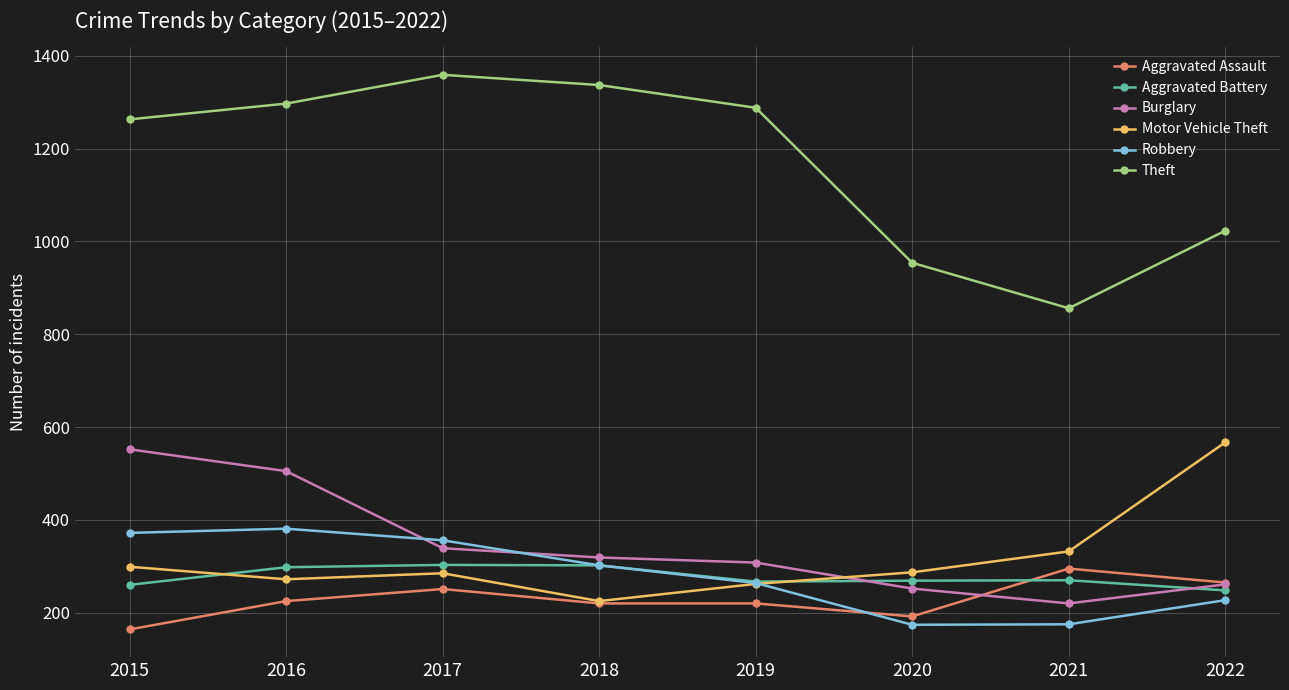

What is the minimum value shown in the chart?

164